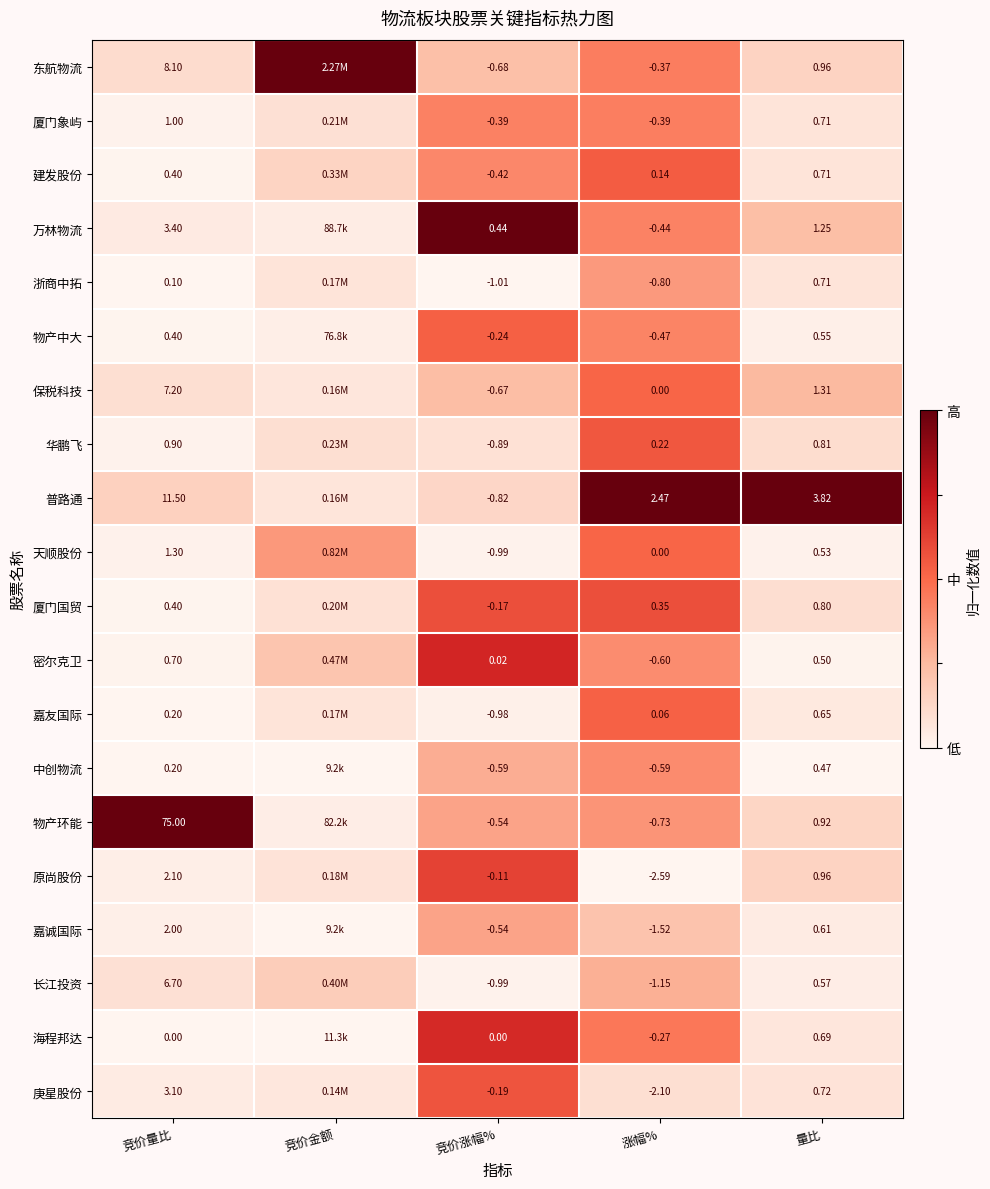

Which series changed the most between 涨幅% and 量比?

原尚股份